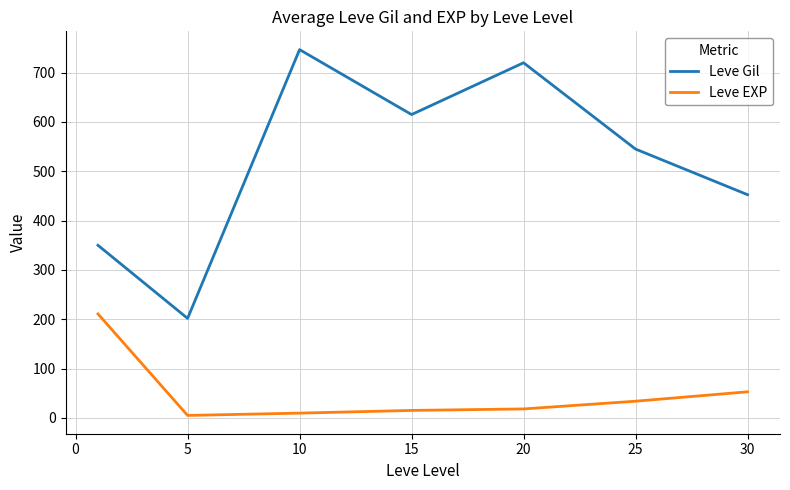

Which series has the widest spread of values?

Leve Gil